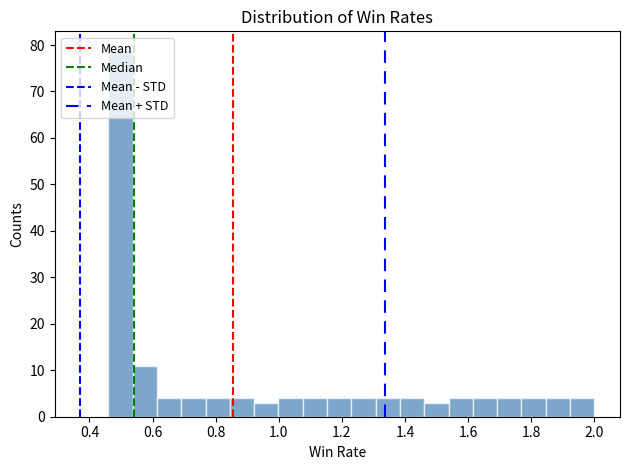

Around what value on the x-axis is the tallest bar? Give the approximate position of its centre, as read against the axis.

0.50